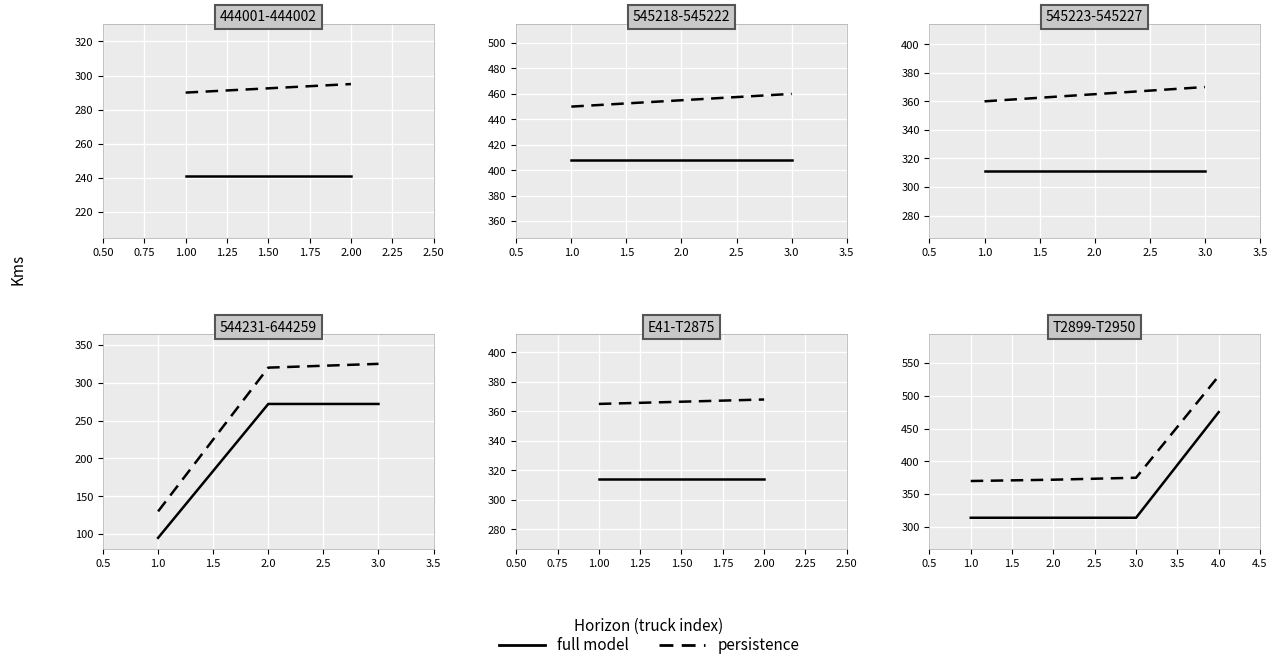

What is the spread (max minus min) of values at 2.0?

58